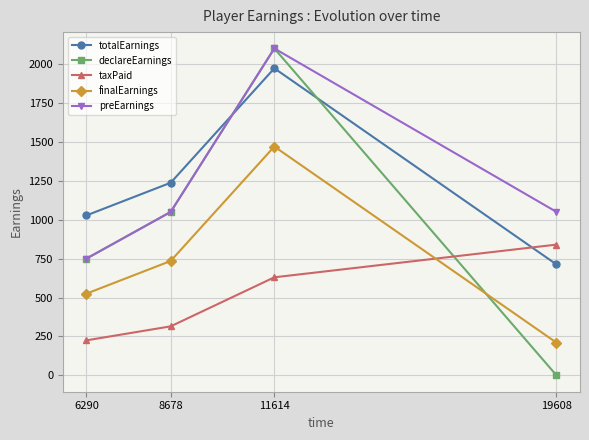

True or false: finalEarnings has more than 0 interior local peaks.

True